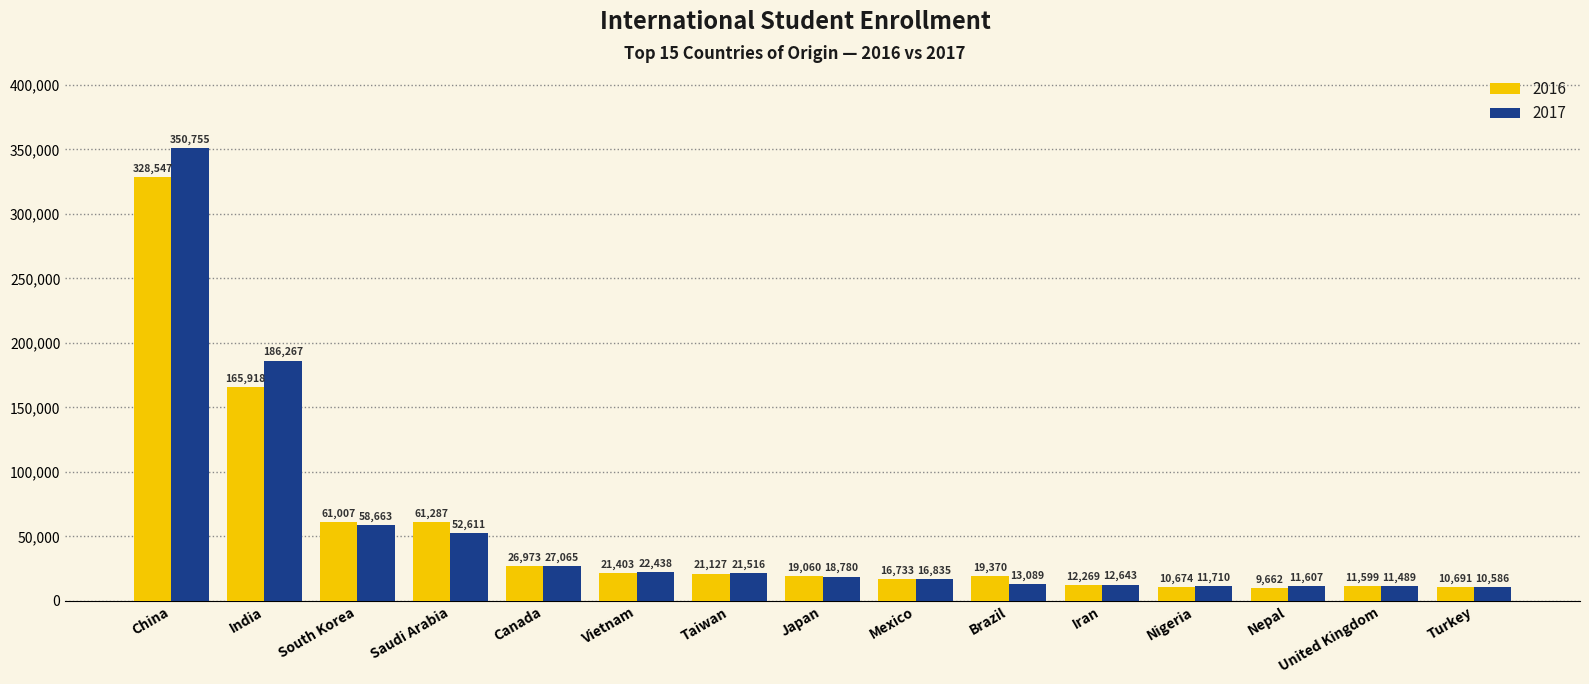

Between Saudi Arabia and Taiwan, which series saw the biggest shift?

2016